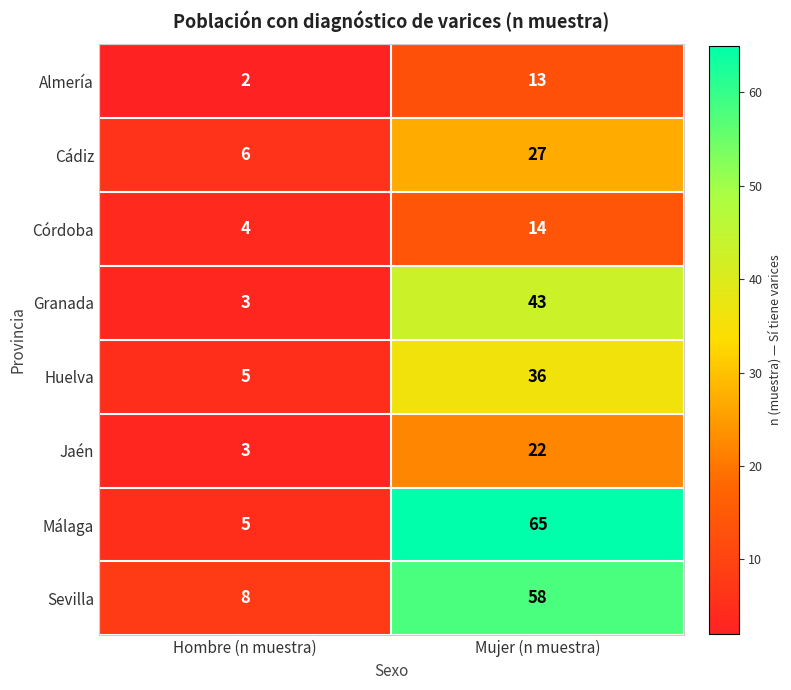

How many series are shown in this chart?

8